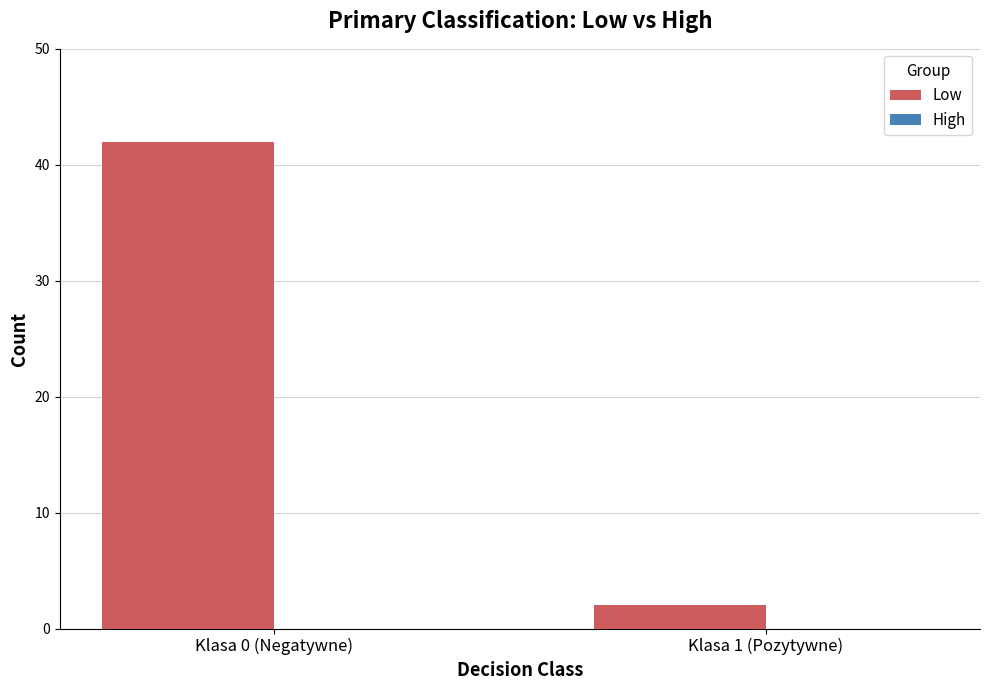

Which has a higher value, Klasa 1 (Pozytywne) or Klasa 0 (Negatywne)?

Klasa 0 (Negatywne)